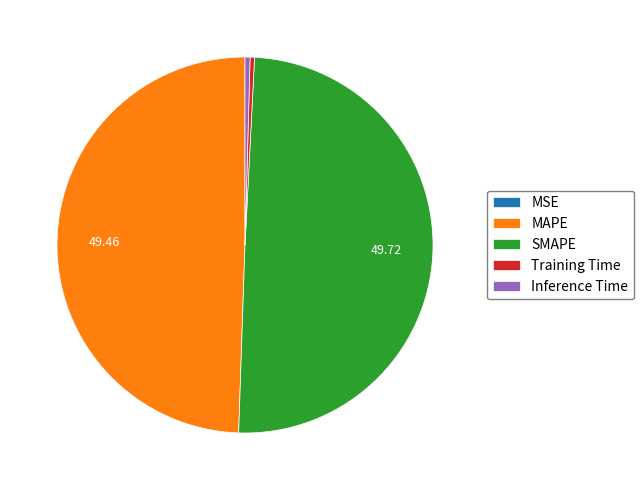

Does Training Time account for over 50% of the chart?

No